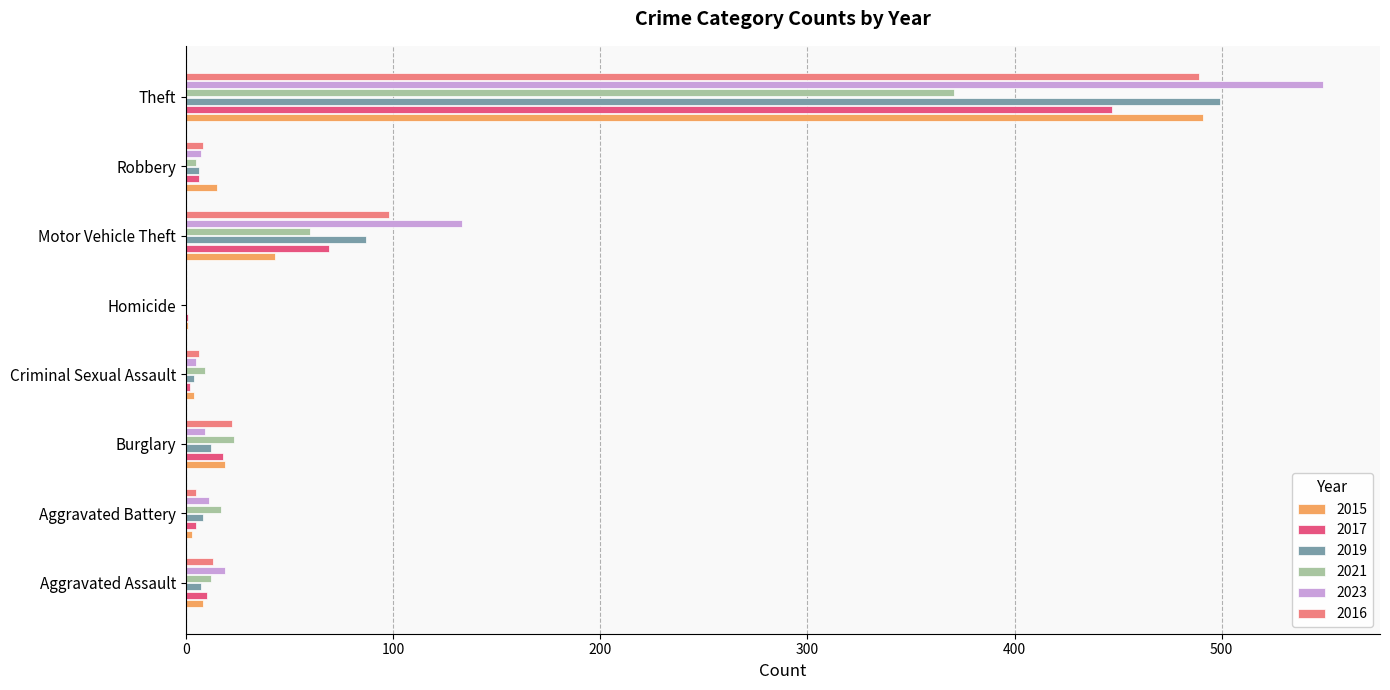

Where is 2015 nearest to the value 246?

Motor Vehicle Theft